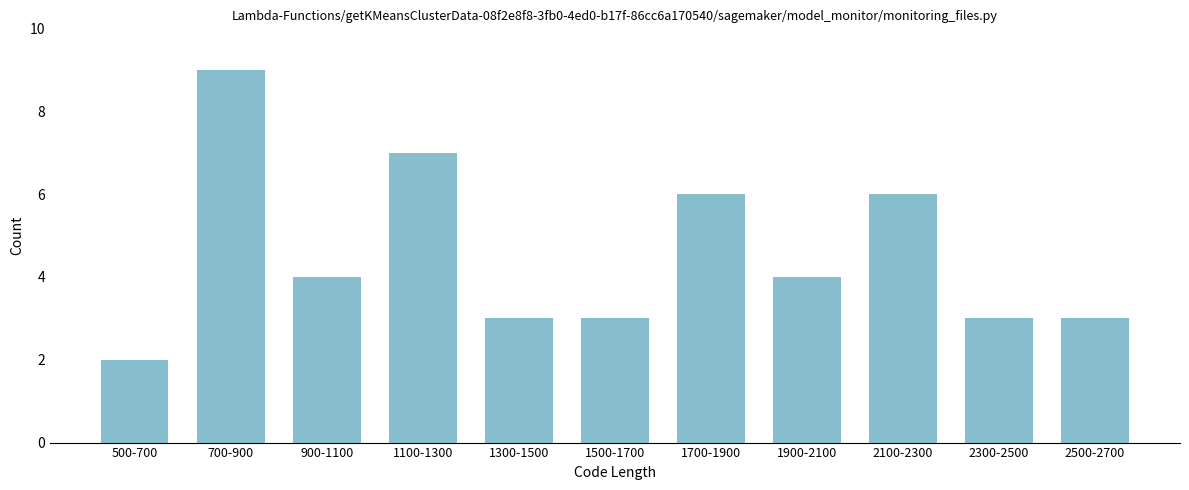

Reading left to right, extract all data points from this chart.

500-700=2	700-900=9	900-1100=4	1100-1300=7	1300-1500=3	1500-1700=3	1700-1900=6	1900-2100=4	2100-2300=6	2300-2500=3	2500-2700=3